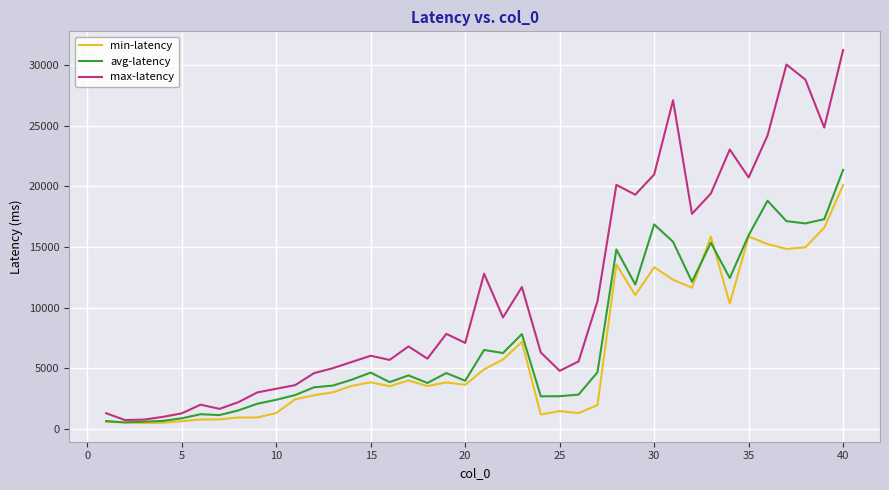

Rank the series by their average value, from highest to lowest.

max-latency, avg-latency, min-latency